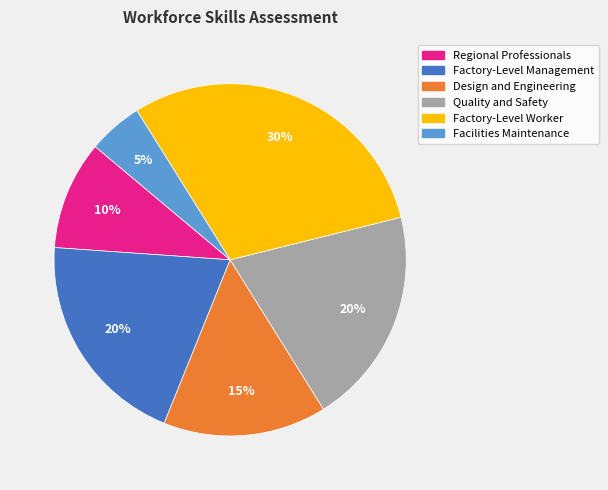

To the nearest percent, what portion does Design and Engineering represent?

15%